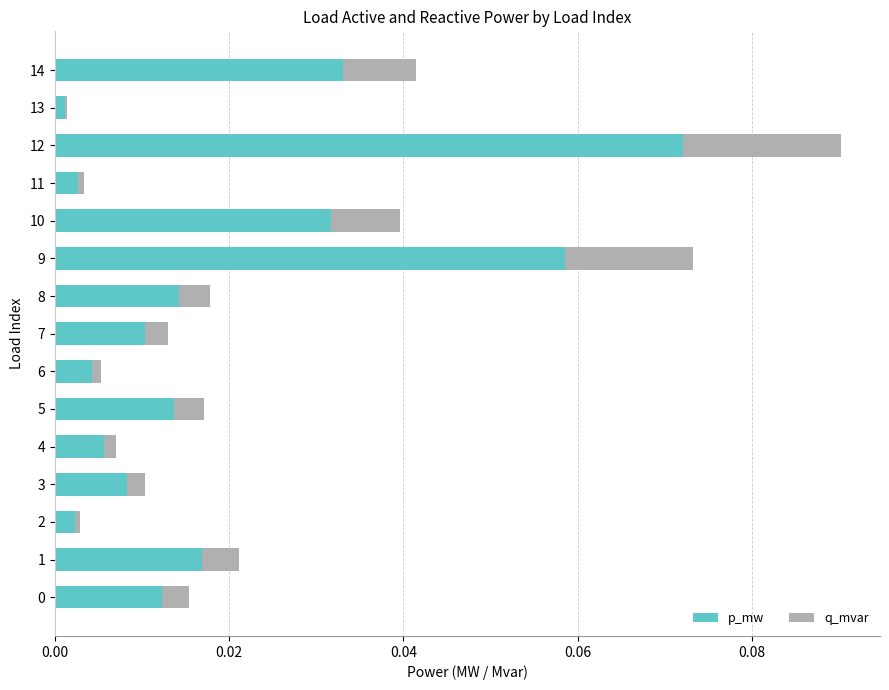

True or false: p_mw has a value of 0.0 at 1.

True